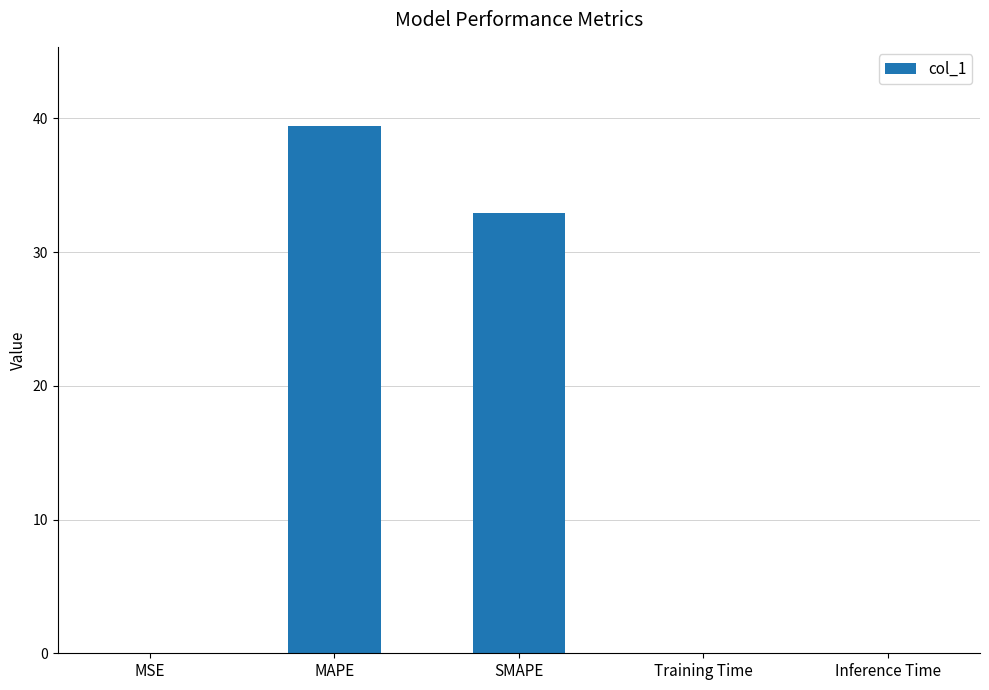

Are the bars grouped side by side (vs. stacked)?

No